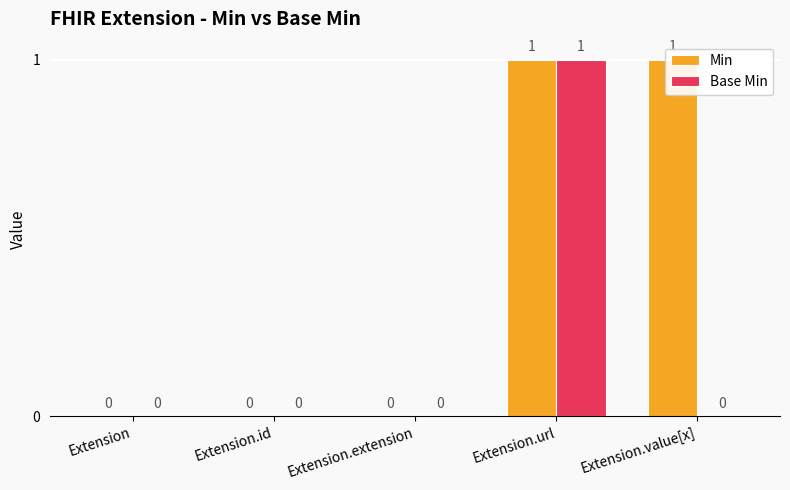

Which series has the largest total across all categories?

Min